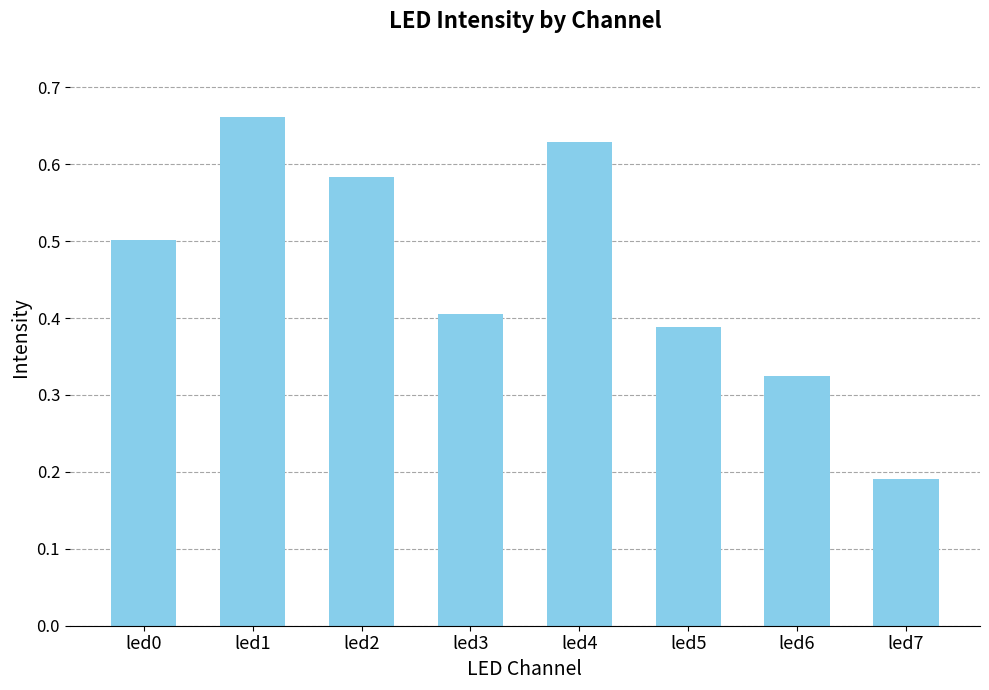

Is it true that the value at led0 is 0.5?

True